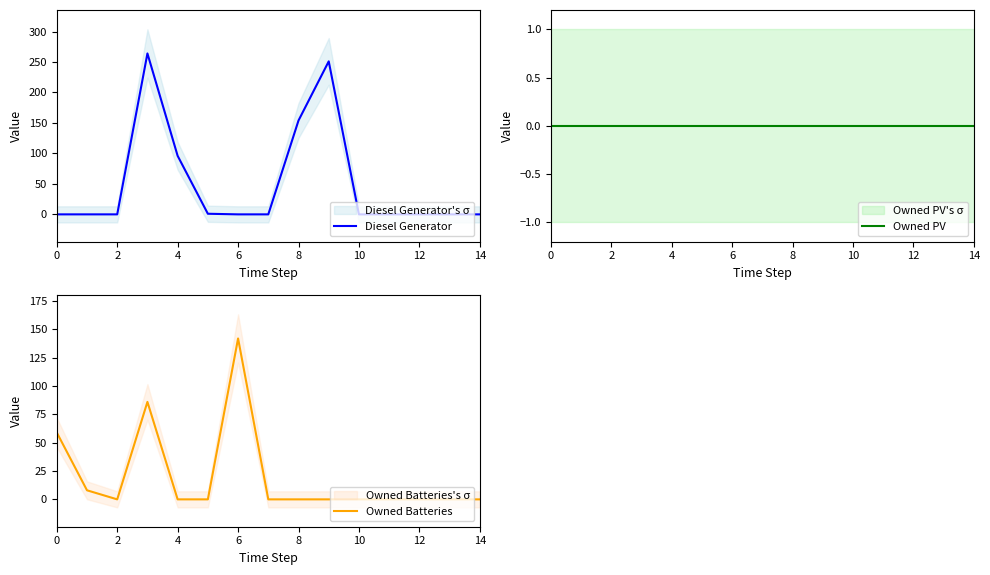

Is it true that Diesel Generator equals -137 at 14?

False